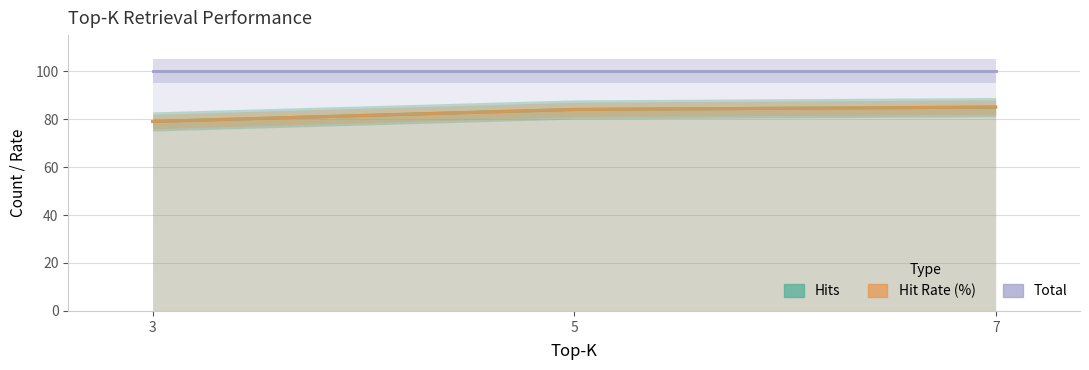

Count the Hit Rate (%) values in the range 79 to 85.

3